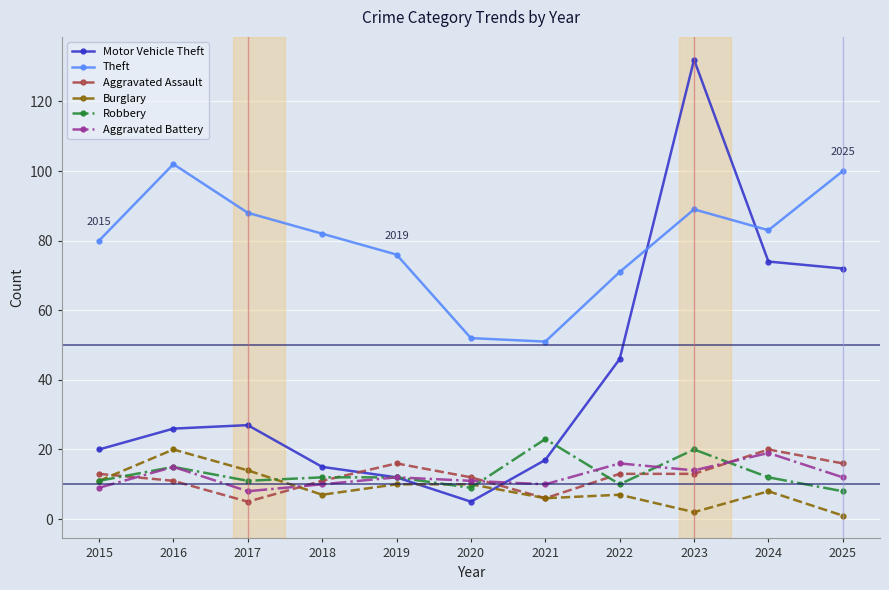

True or false: Theft has more than 1 points higher than both neighbors.

True